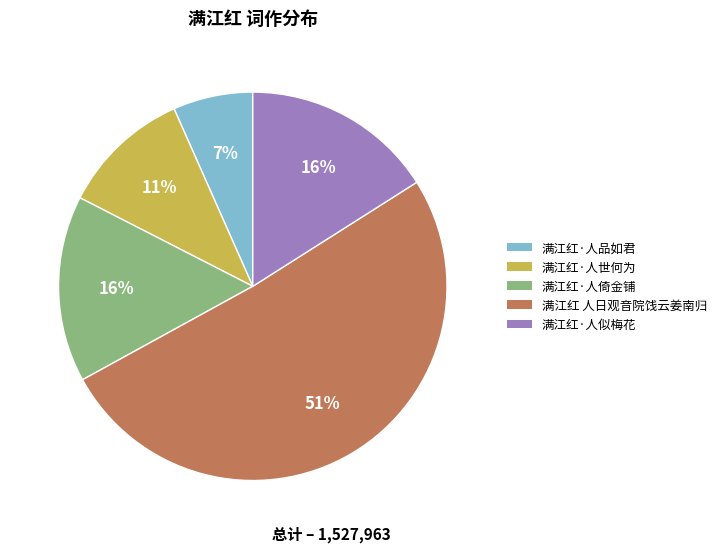

Which slice represents more than half of the pie?

满江红 人日观音院饯云姜南归